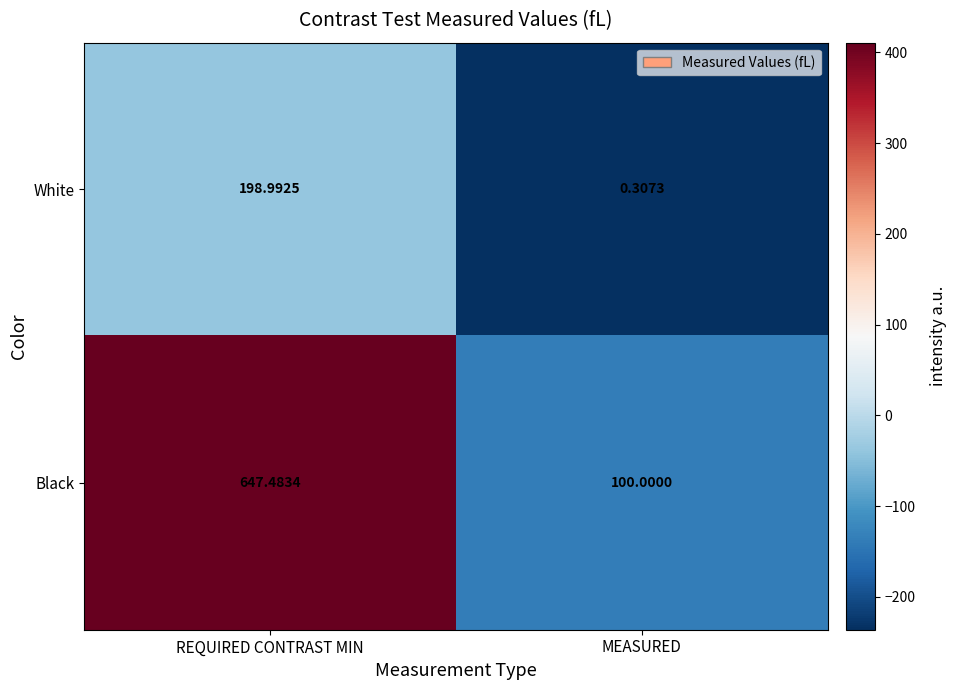

Which series has the largest total across all categories?

Black